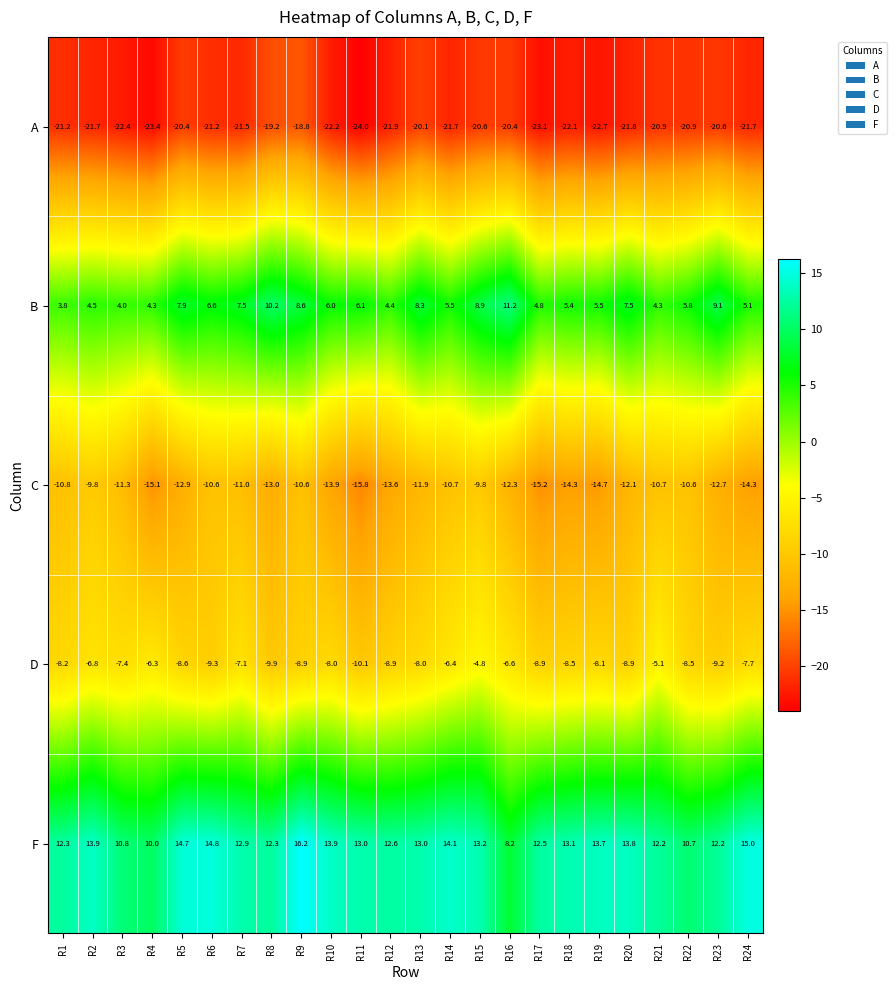

What is the maximum value shown in the chart?

16.2